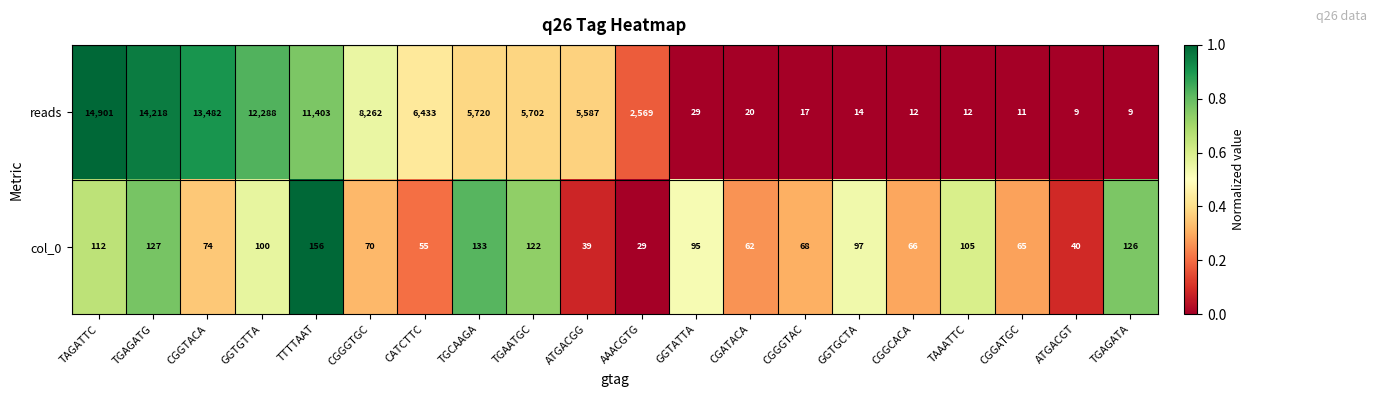

How many categories are shown in the chart?

20